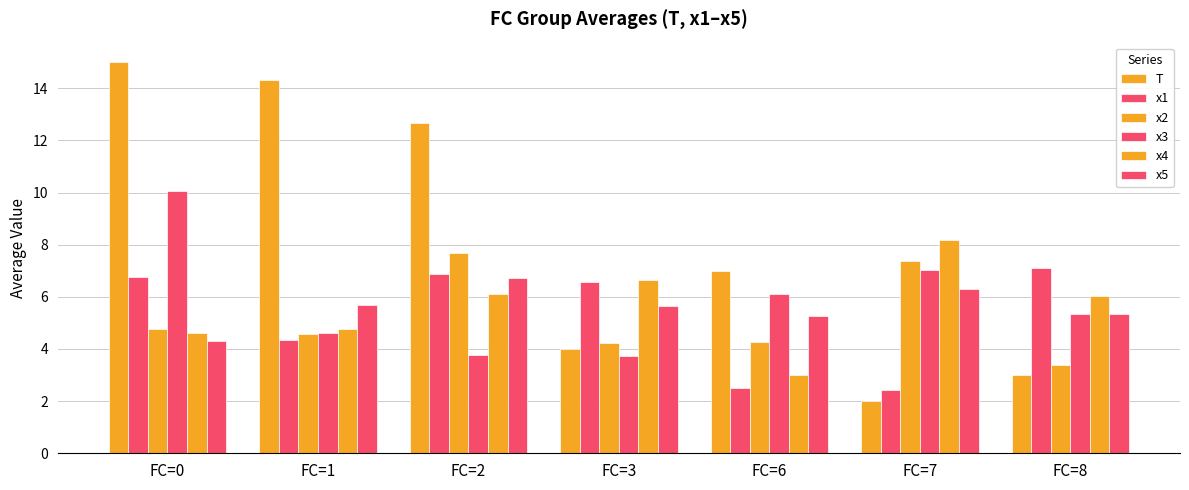

True or false: x2 has a value of 4.3 at FC=6.

True